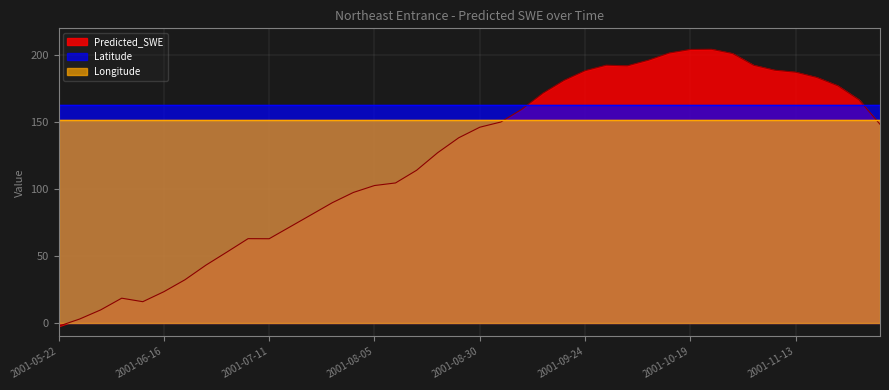

Rank the series by their maximum value, from lowest to highest.

Longitude, Latitude, Predicted_SWE